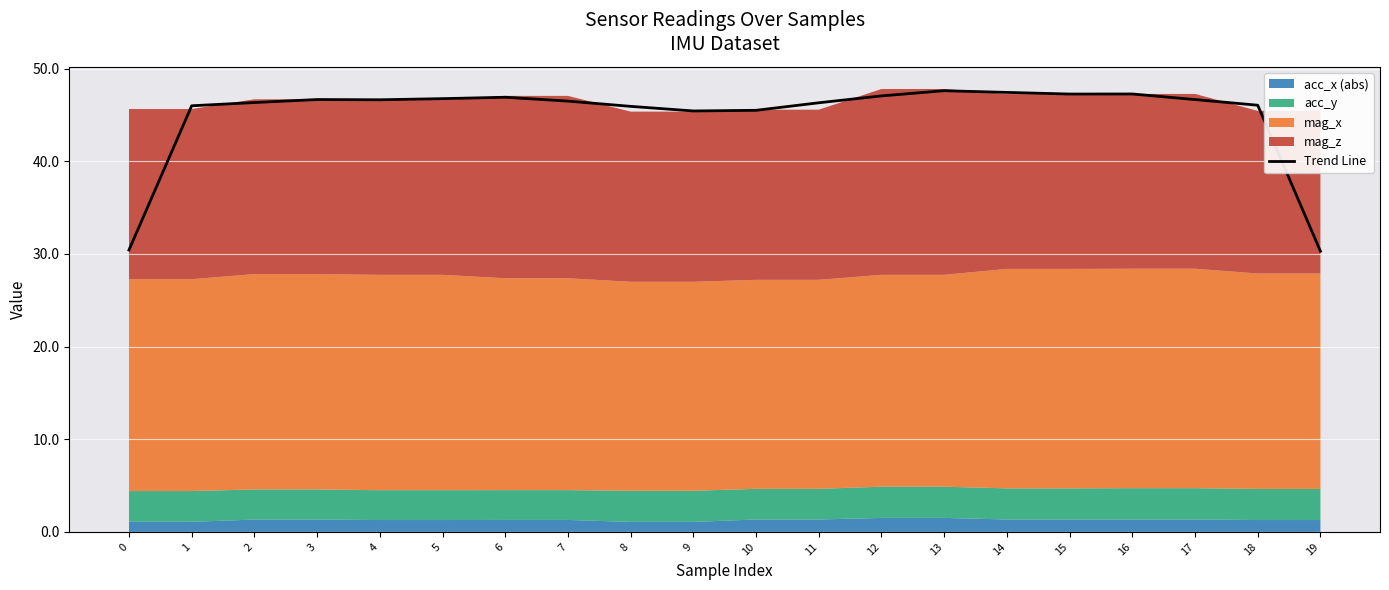

Where is the first local maximum?

3